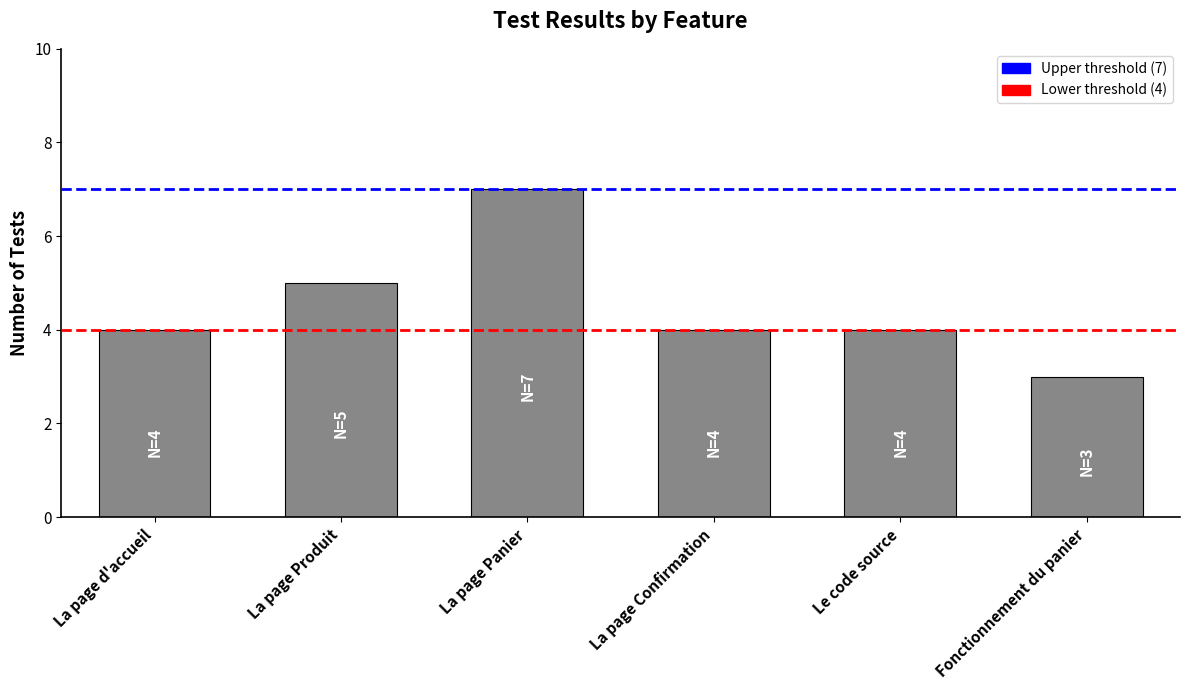

Which has a higher value, La page d'accueil or La page Produit?

La page Produit